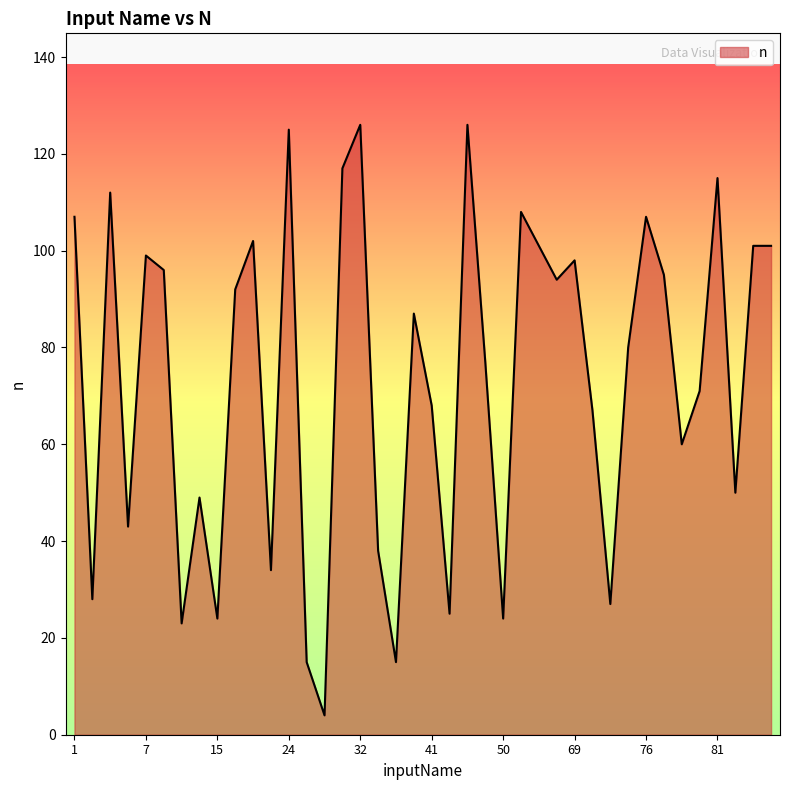

What is the difference between the maximum and minimum values?

122